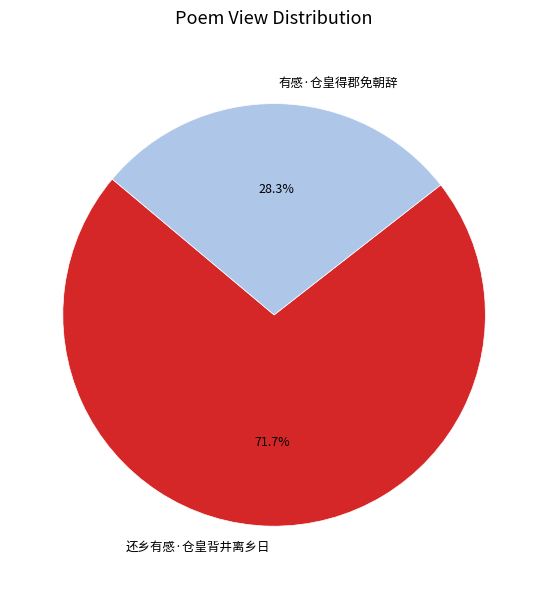

To the nearest percent, what portion does 有感·仓皇得郡免朝辞 represent?

28%